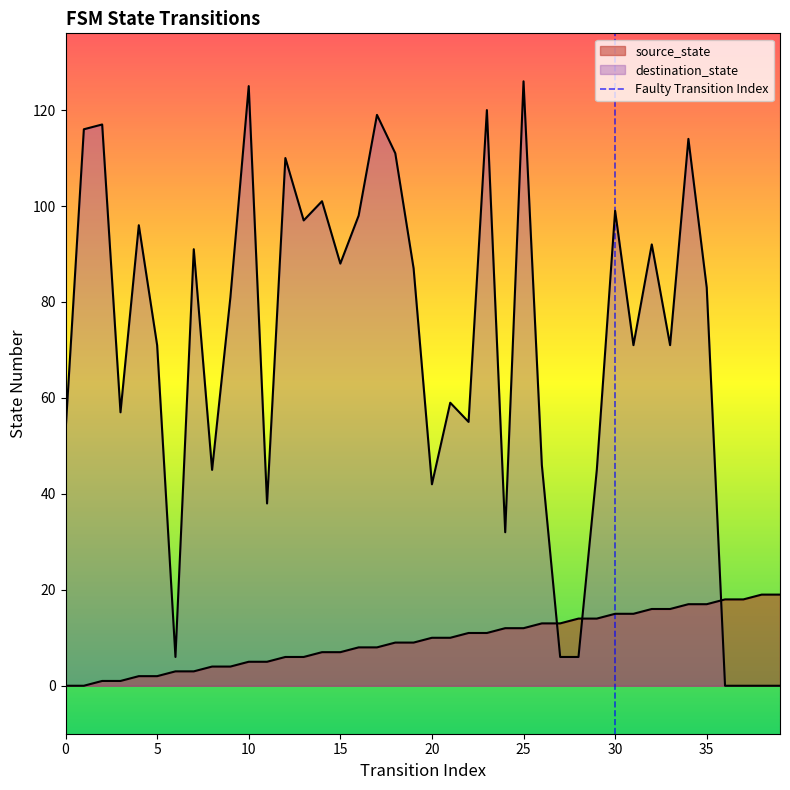

Where is the first local maximum for destination_state?

2